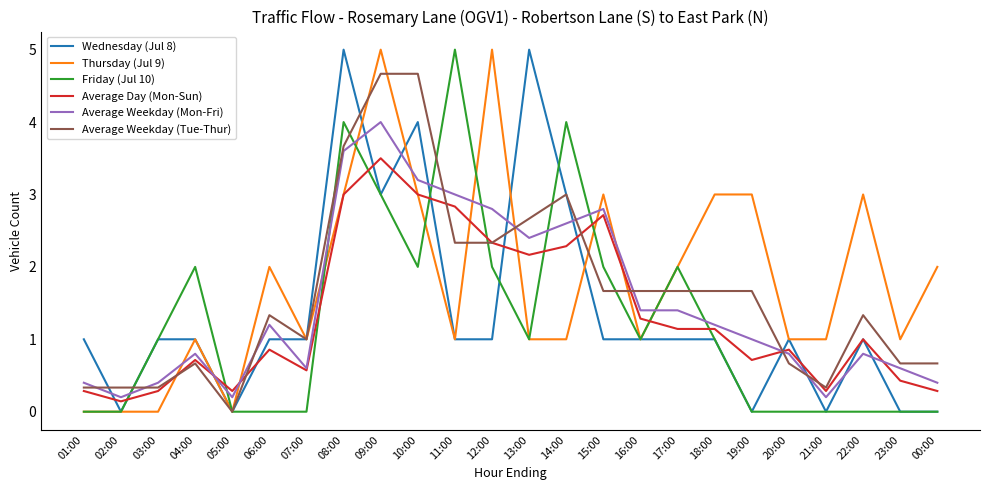

What is the sum of the Thursday (Jul 9) values at 09:00 and 14:00?

6.0